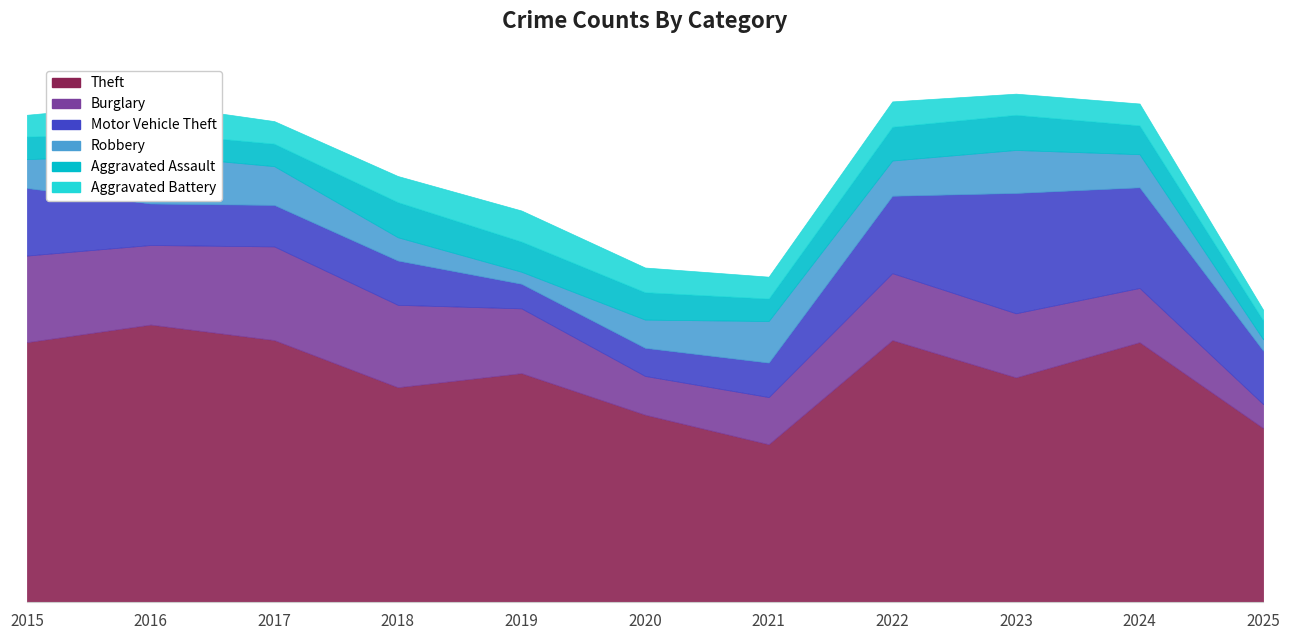

Reading left to right, what are all the values shown in this chart?

Theft: 369	394	372	305	325	266	224	372	319	369	247
Burglary: 123	113	133	117	92	55	67	95	91	77	34
Motor Vehicle Theft: 96	59	59	63	35	40	49	110	171	143	76
Robbery: 41	69	55	33	17	40	59	50	61	47	16
Aggravated Assault: 32	32	32	50	43	39	32	48	50	41	27
Aggravated Battery: 31	41	32	37	44	35	31	36	30	31	15